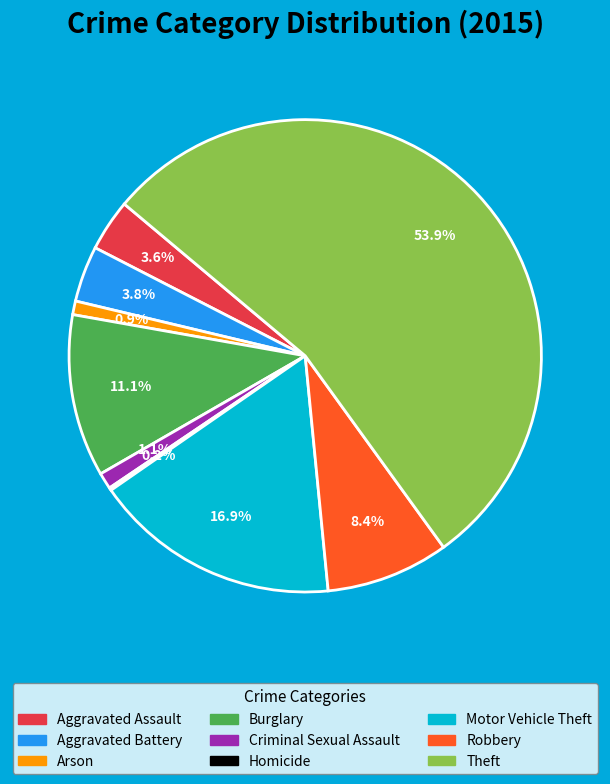

Which slice is the largest?

Theft